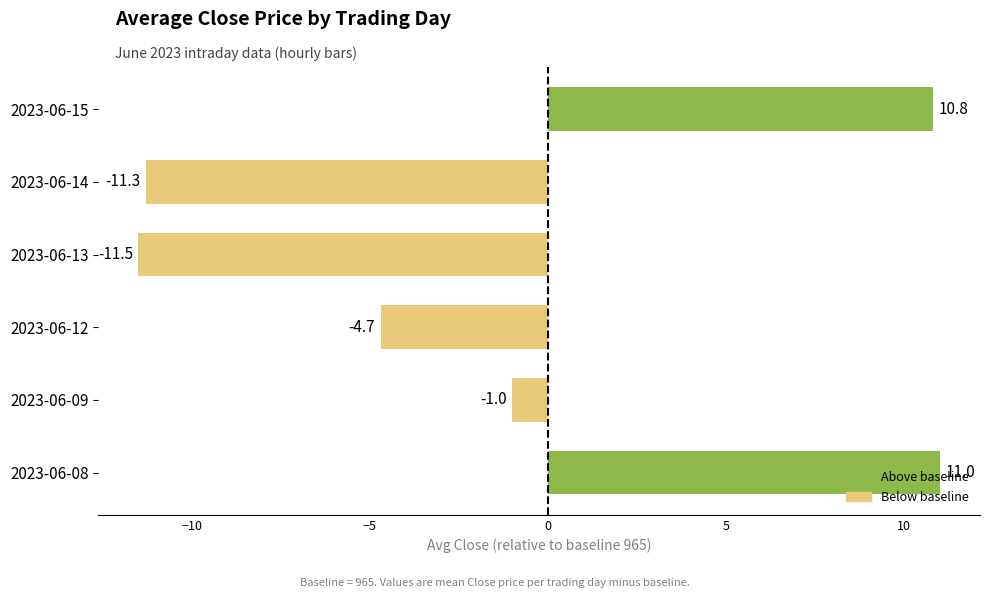

The value at 2023-06-13 is -11.5. True or false?

True